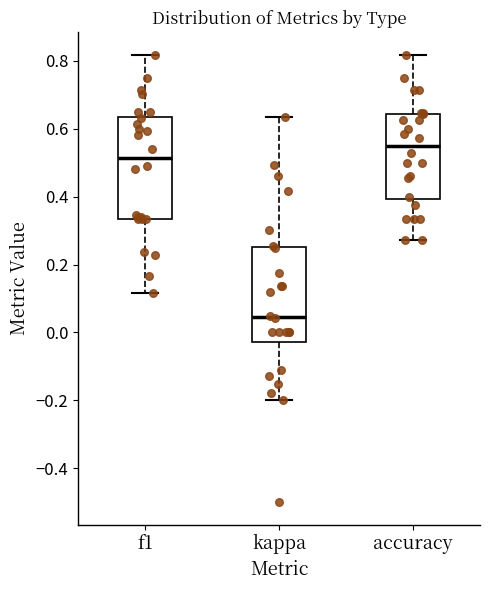

Reading left to right, transcribe this box plot: for each box, give where its median line is, the range the box spans, and where its two whiskers end, as read against the y-axis. The values are not printed on the chart, so give them approximately, as read against the axis.

f1: median 0.52, box 0.34 to 0.64, whiskers 0.12 to 0.82
kappa: median 0.04, box -0.02 to 0.26, whiskers -0.20 to 0.64
accuracy: median 0.56, box 0.40 to 0.64, whiskers 0.28 to 0.82